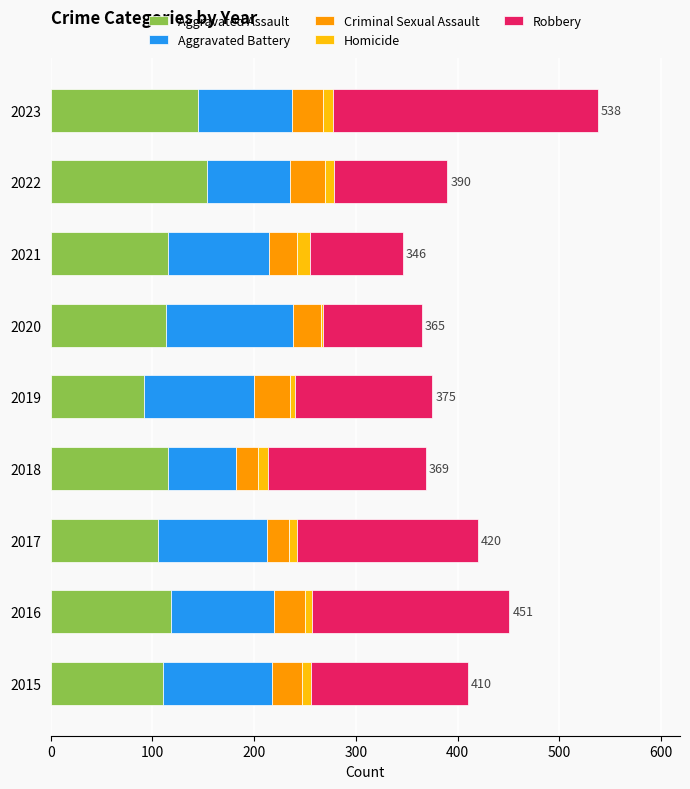

At which category is the sum across all series the highest?

2023